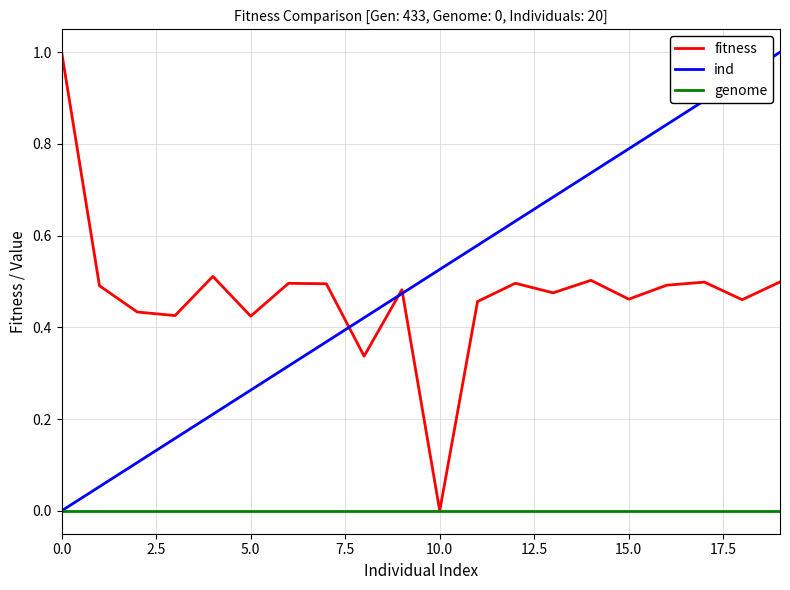

How many values in ind are above zero?

19